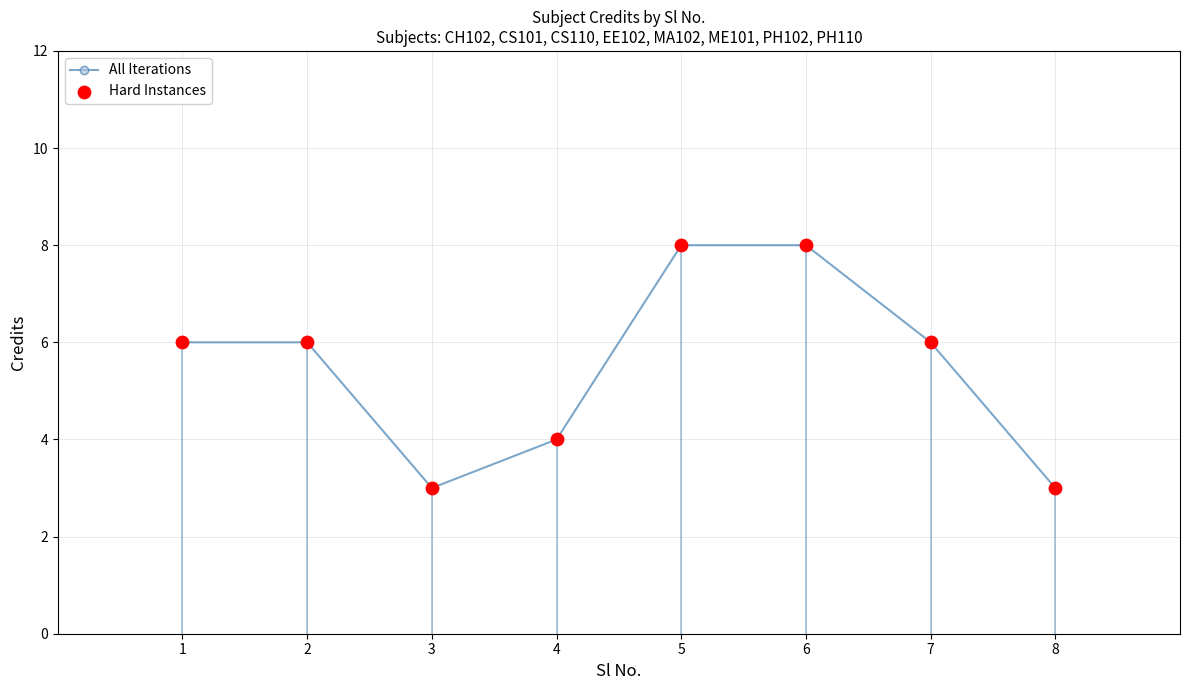

Approximately how many times larger is the value at 6 compared to 7?

1.3